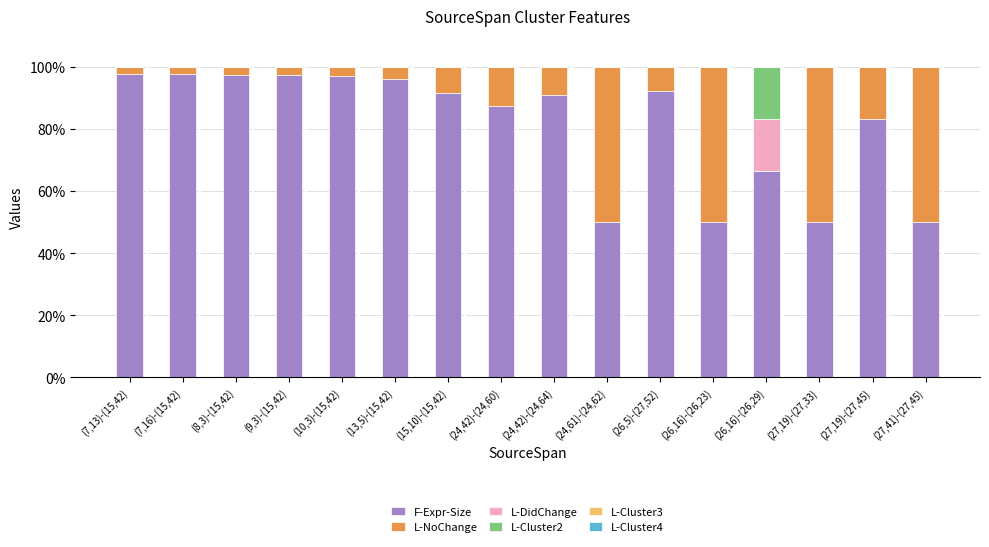

Is it true that F-Expr-Size equals 97.1 at (10,3)-(15,42)?

True